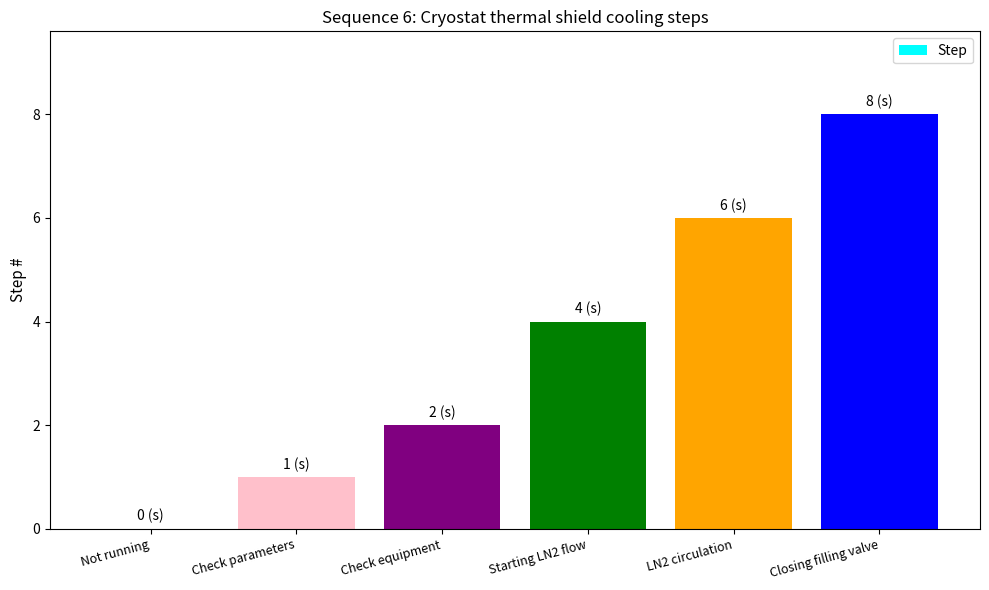

What is the average value?

4